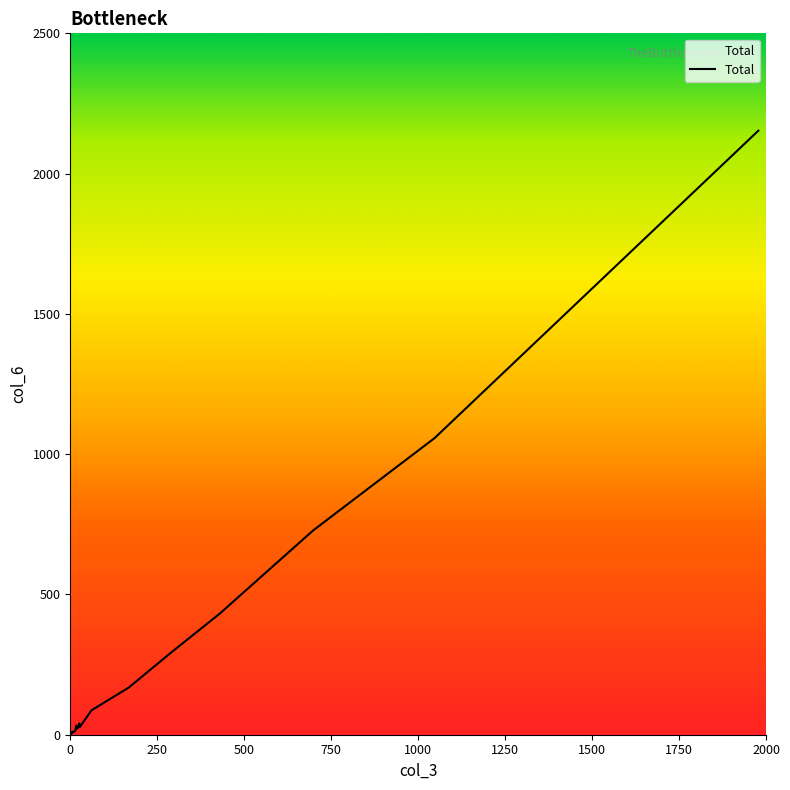

Count the number of data series in this chart.

1